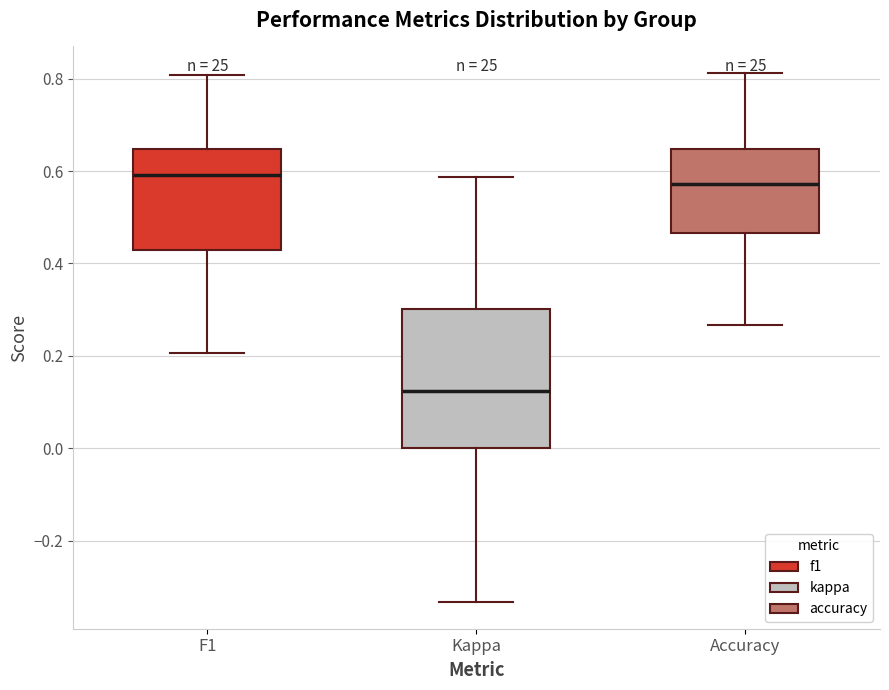

Where does the median line of the box for F1 sit on the y-axis? The values are not printed on the chart, so give them approximately, as read against the axis.

0.60